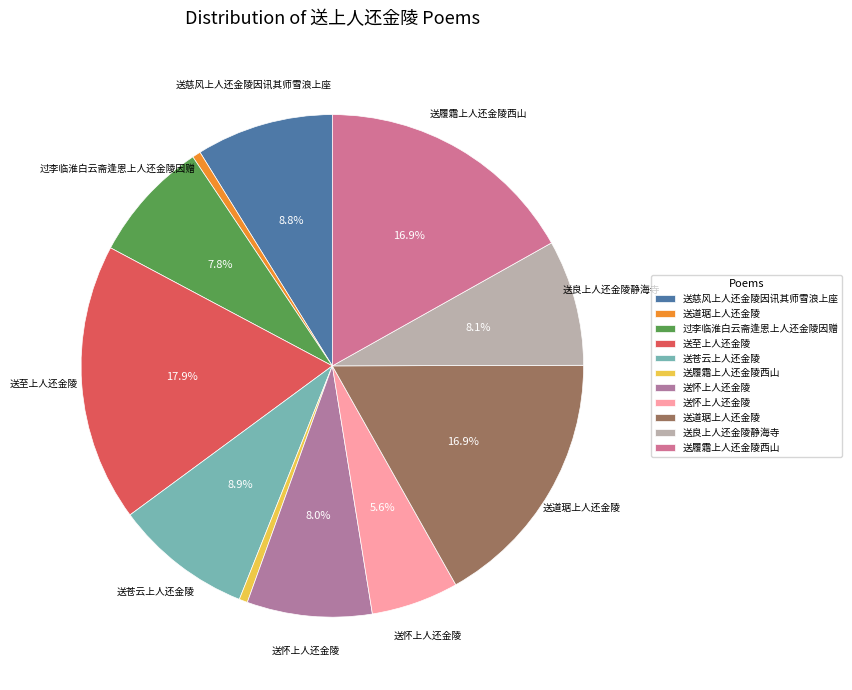

How many slices are in this pie chart?

11